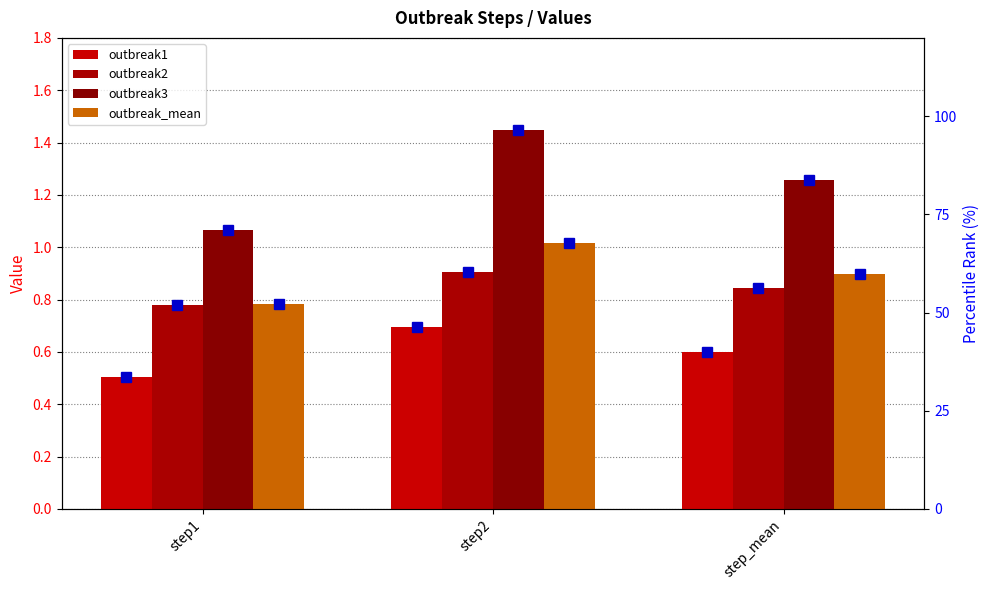

What is the total value across all series at step_mean?

3.6